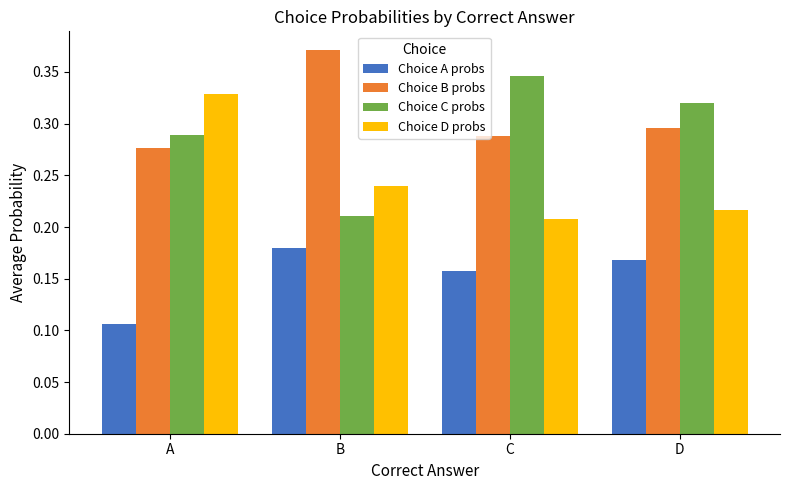

How many Choice D probs values are between 0 and 1?

4